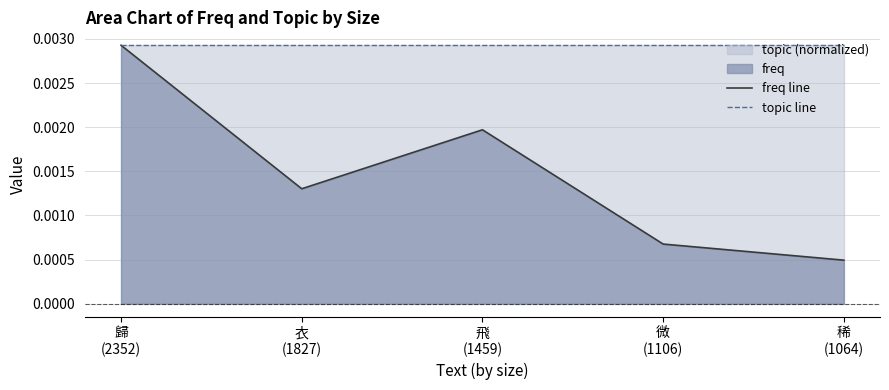

Which series has the largest range (max minus min)?

freq line